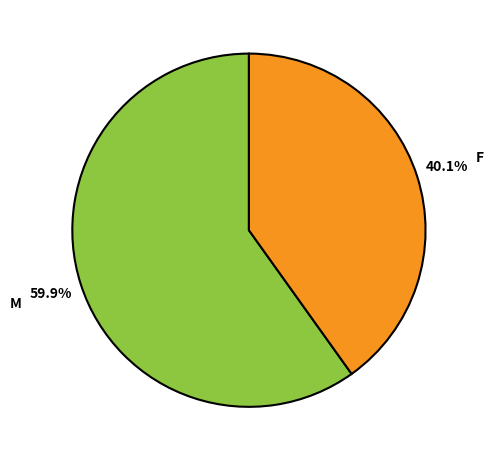

How many slices are in this pie chart?

2